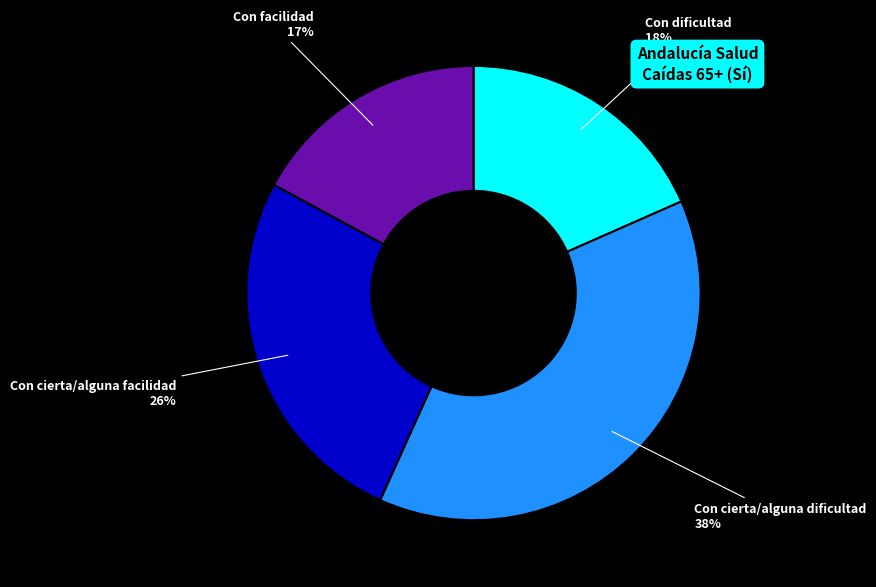

To the nearest percent, what is the difference between the largest and smallest slice percentages?

21%